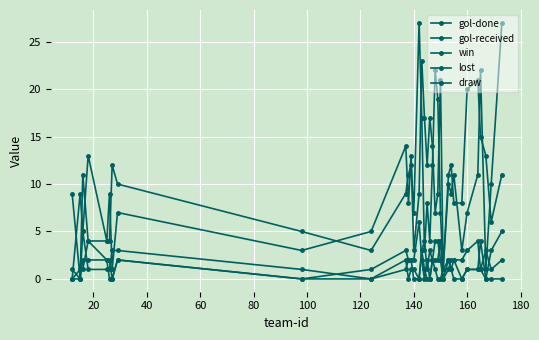

How many categories are shown in the chart?

34